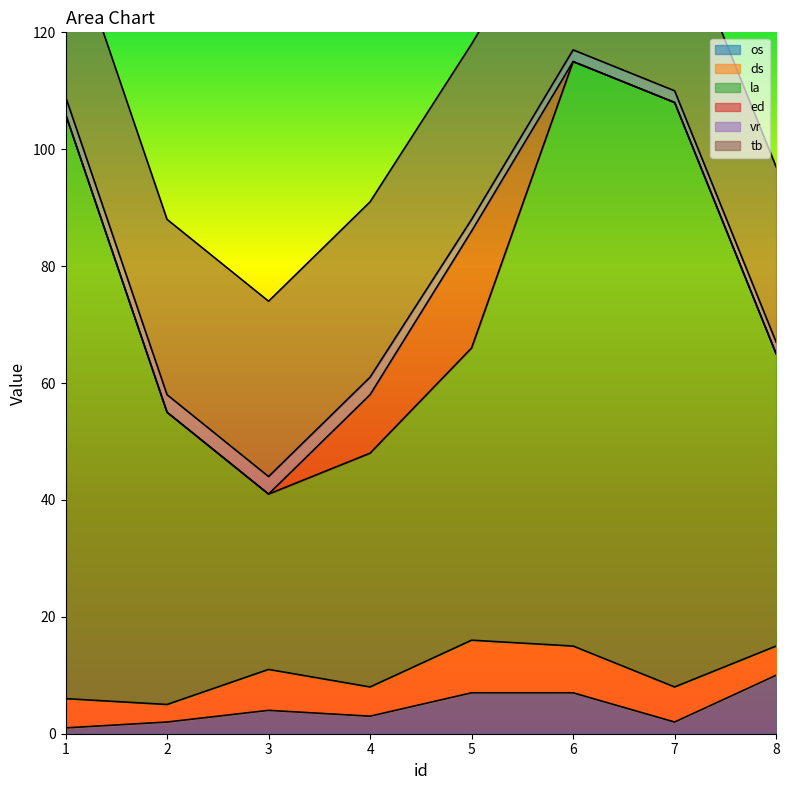

How many data points in ds are less than 6?

4